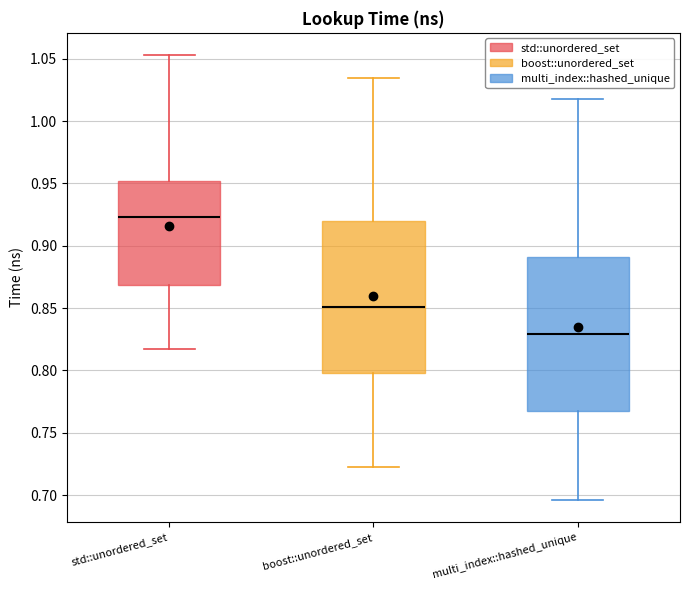

Reading left to right, read every box against the y-axis: the position of its median line, the range the box covers, and the ends of its whiskers. The values are not printed on the chart, so give them approximately, as read against the axis.

std::unordered_set: median 0.925, box 0.870 to 0.950, whiskers 0.815 to 1.055
boost::unordered_set: median 0.850, box 0.800 to 0.920, whiskers 0.725 to 1.035
multi_index::hashed_unique: median 0.830, box 0.770 to 0.890, whiskers 0.695 to 1.020